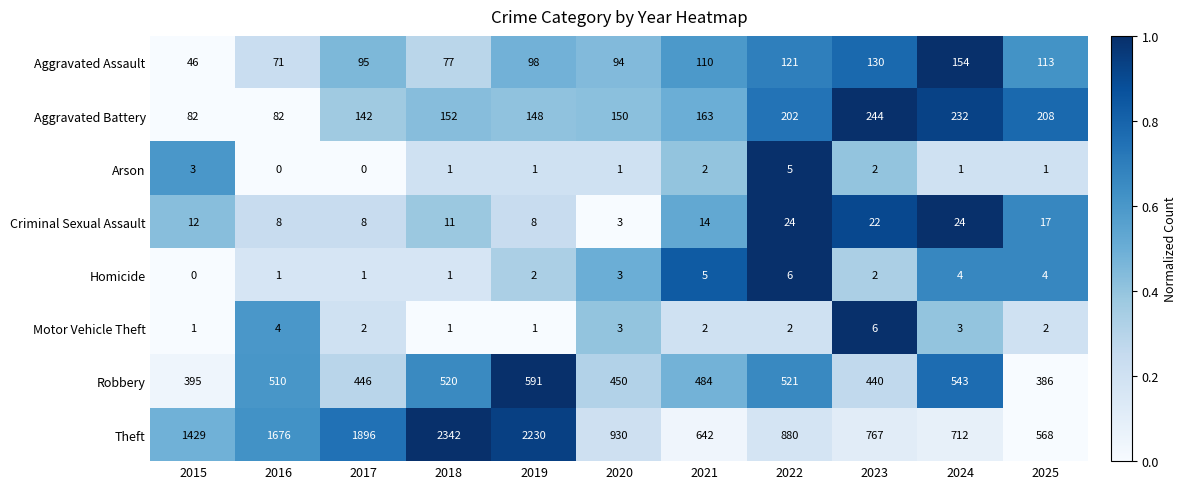

Which category has the lowest value in the Aggravated Assault series?

2015